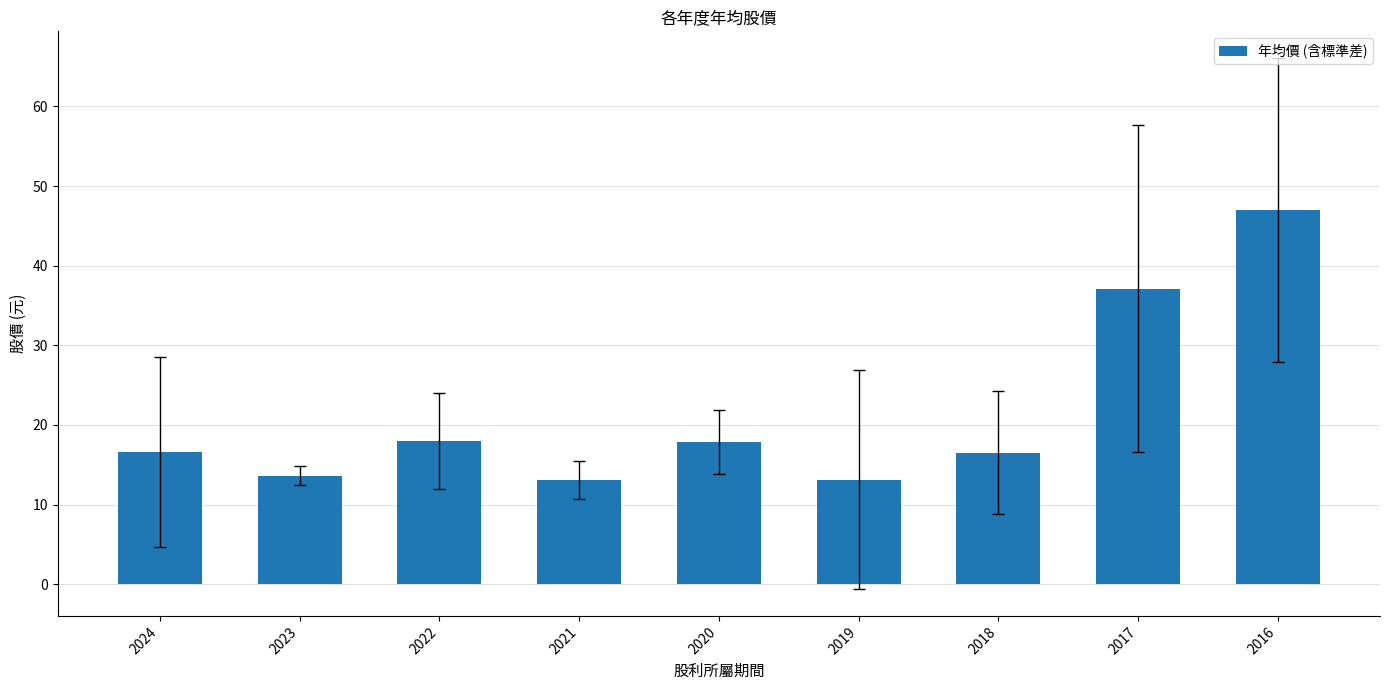

What is the value of the 2nd bar from the left?

13.6